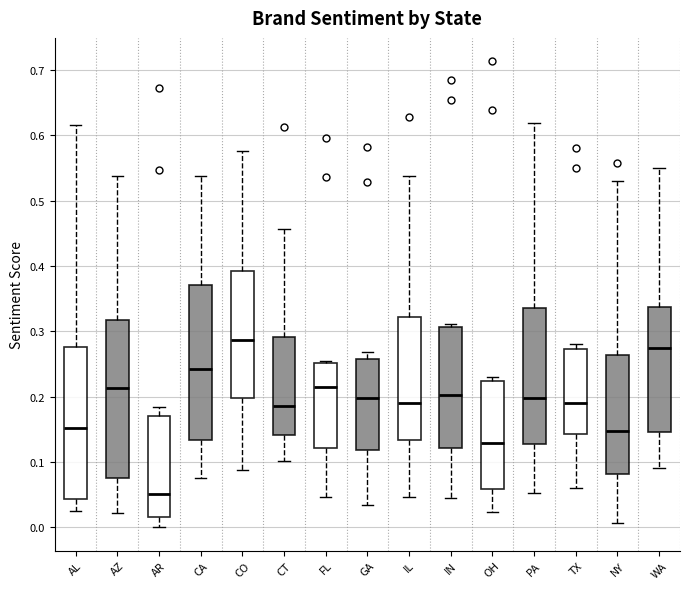

Which box has the lowest median line?

AR